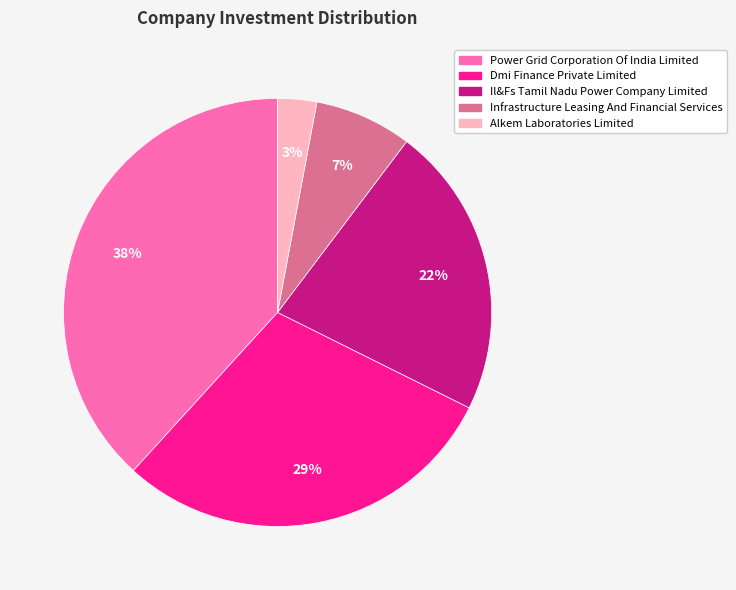

To the nearest percent, what portion does Infrastructure Leasing And Financial Services represent?

7%